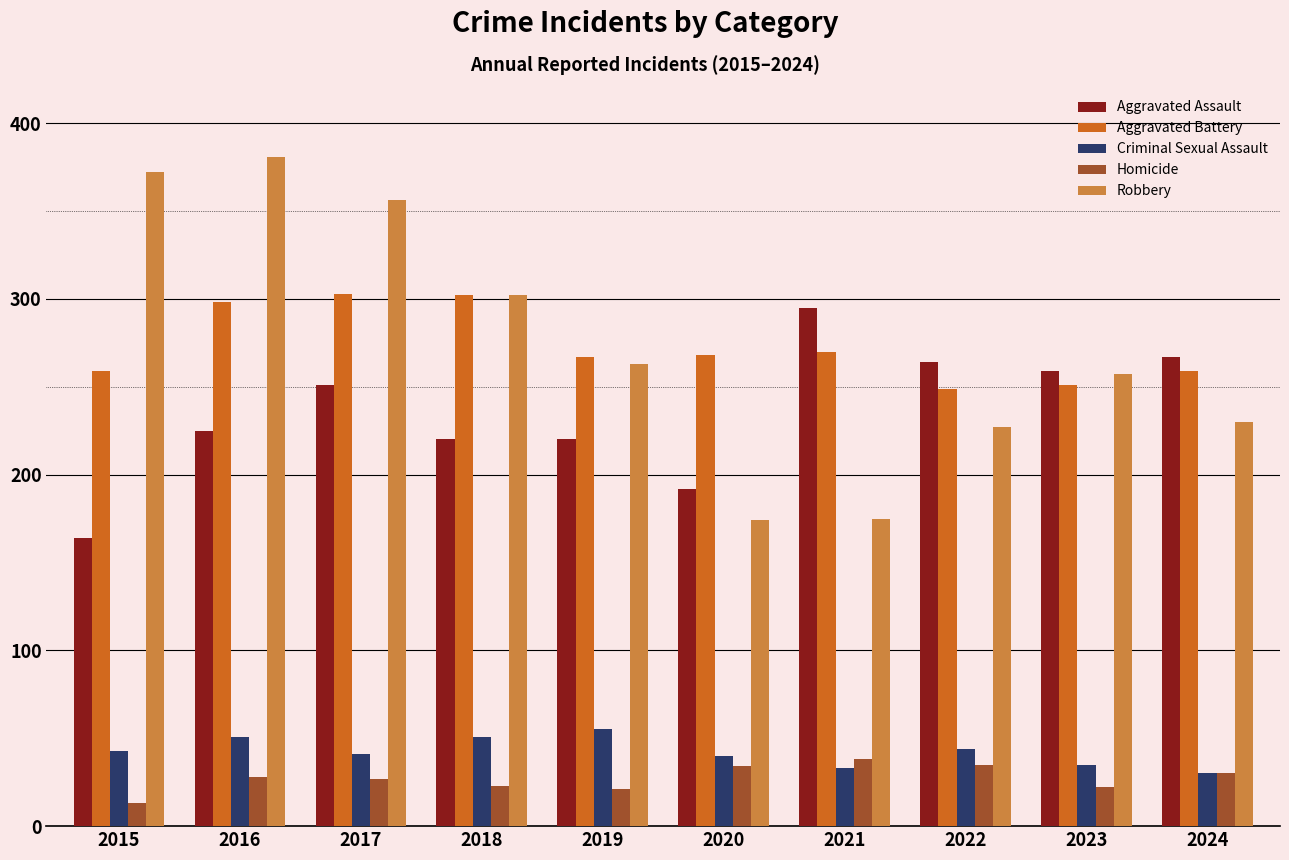

True or false: Aggravated Battery has a value of 117 at 2017.

False